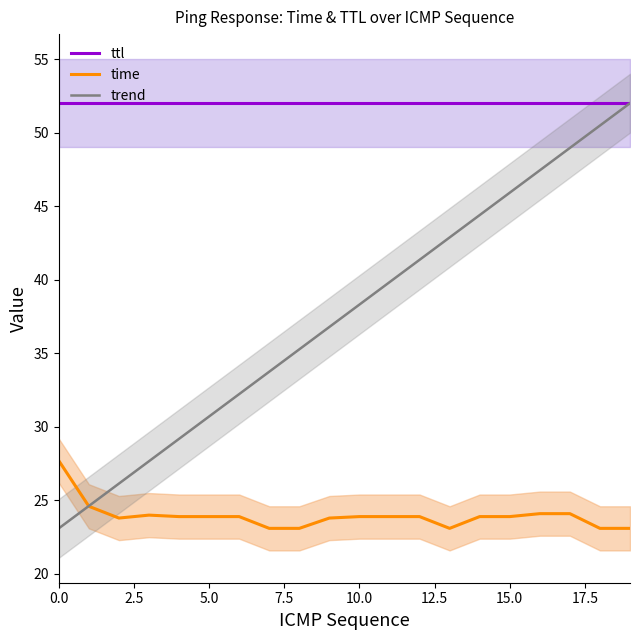

What are all the series names shown in the legend?

ttl, time, trend